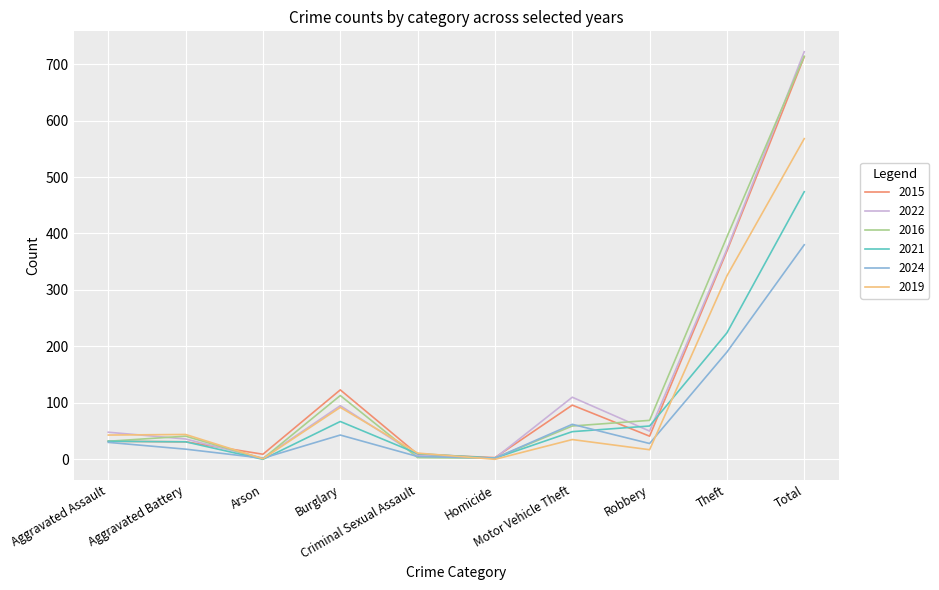

How many lines are shown in the chart?

6